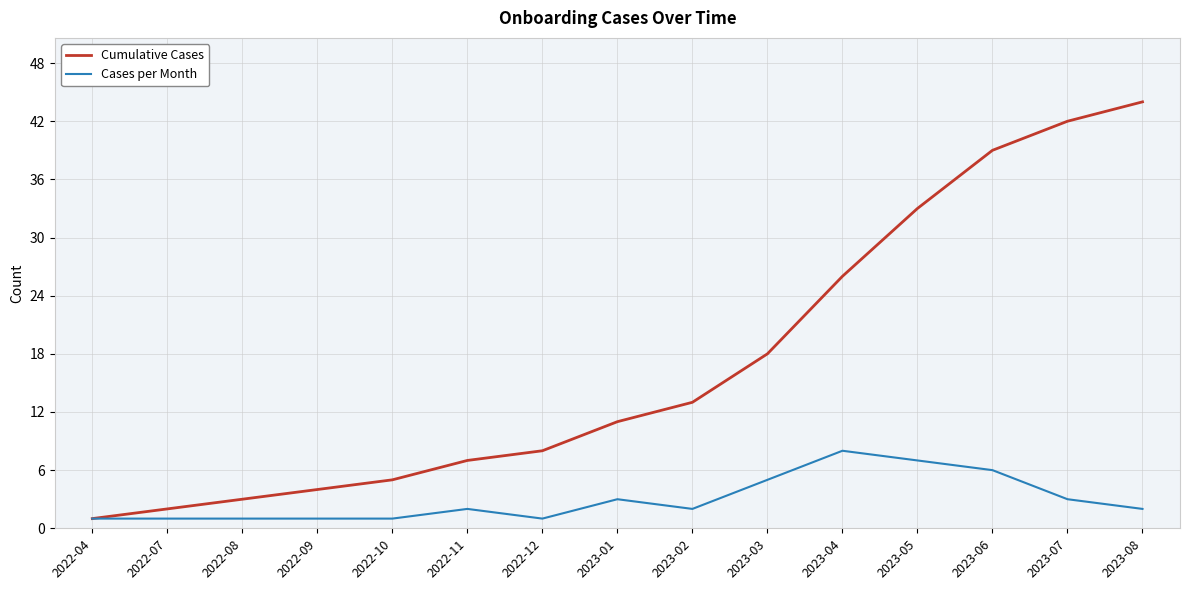

What is the lowest value of the Cases per Month series?

1